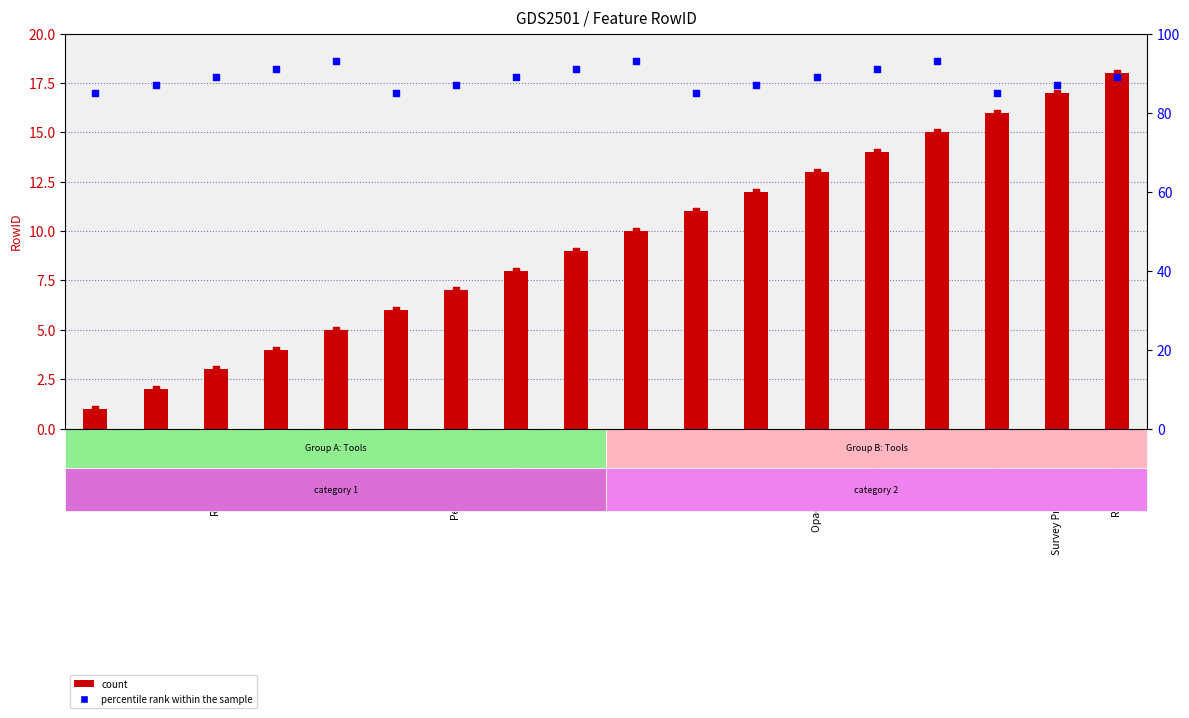

Is the value of count at Report Metadata greater than the value of percentile rank within the sample at EQ?

No